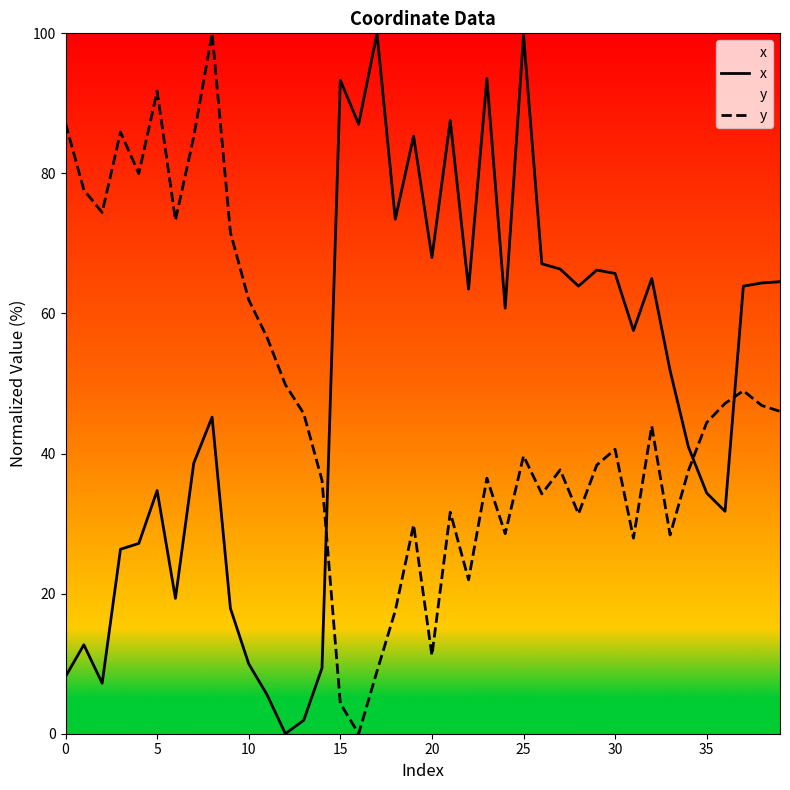

What are all the series names shown in the legend?

x, y